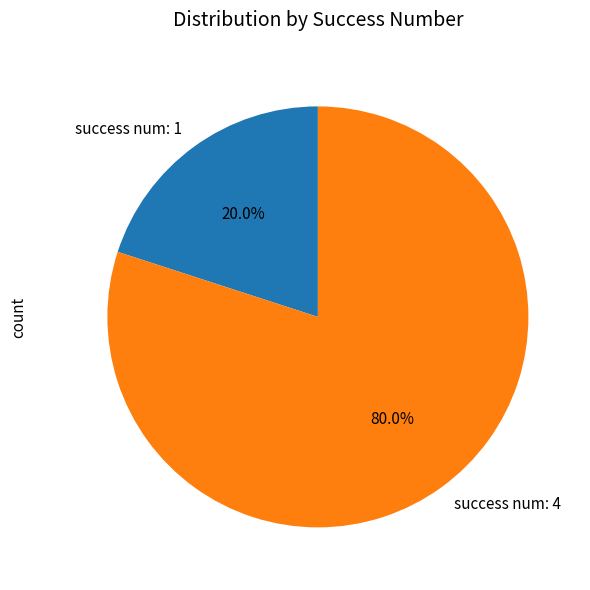

What is the ratio of the value at success num: 4 to the value at success num: 1?

4.0